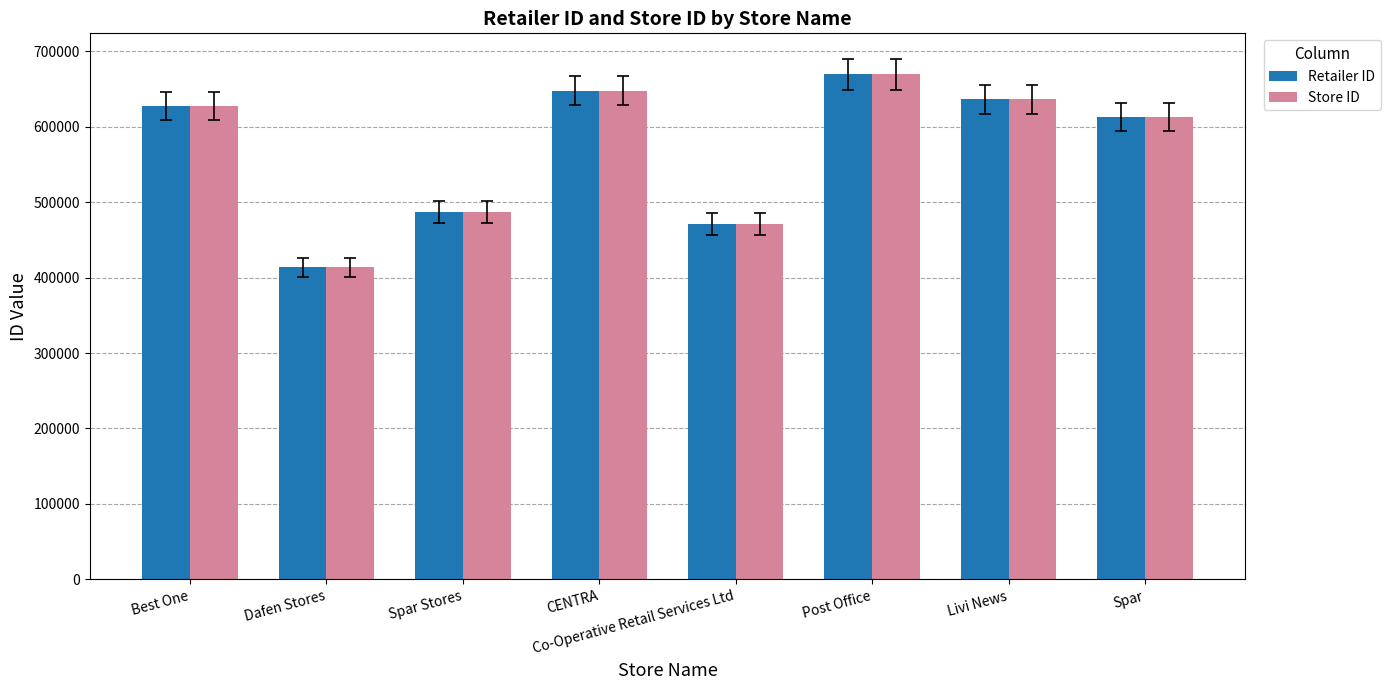

At which label is Store ID closest to 541165?

Spar Stores